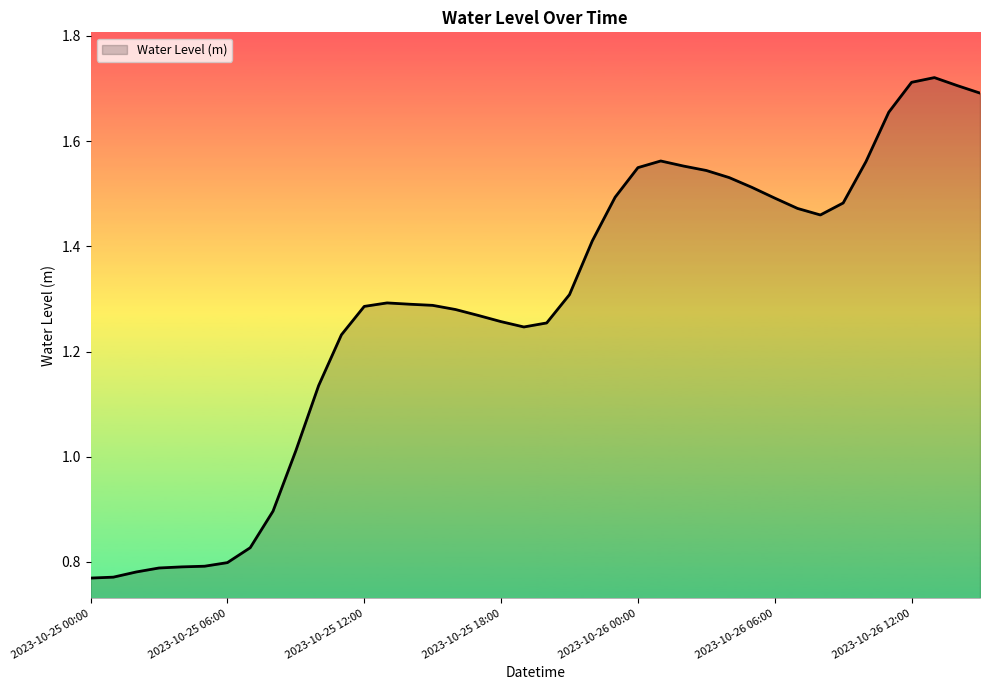

Is this an area chart (filled region under the line)?

Yes